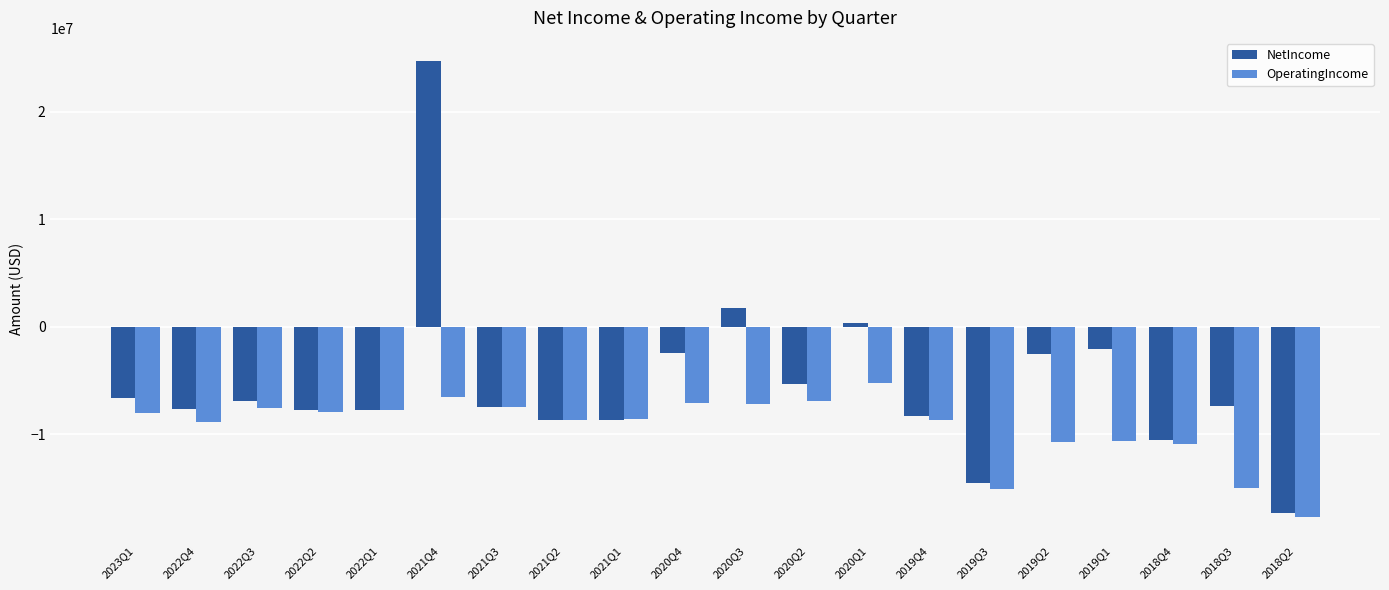

What is the difference between the maximum and minimum values in the NetIncome series?

42071570